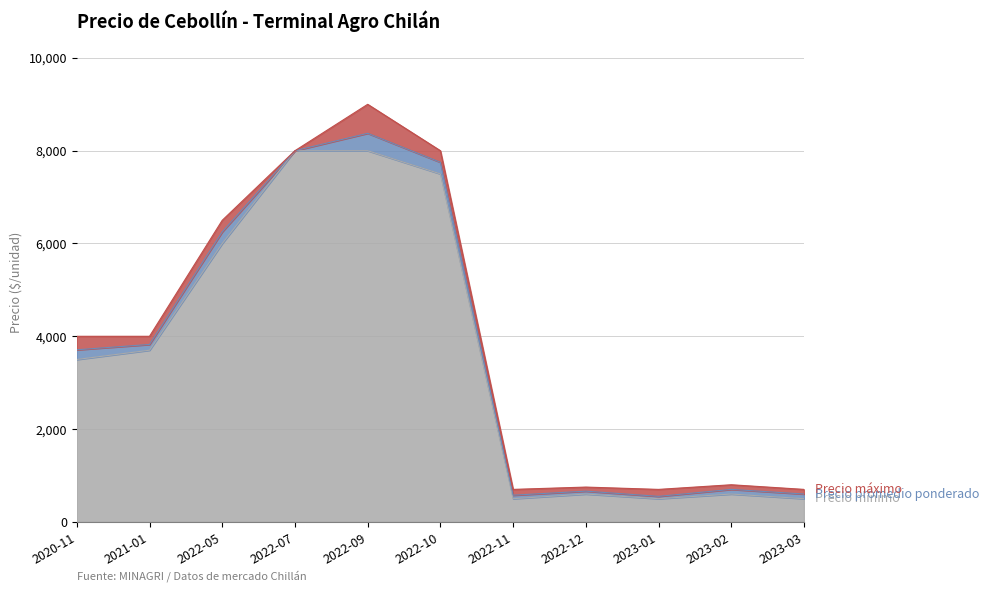

The Precio máximo series shows 460 at 2023-02. True or false?

False